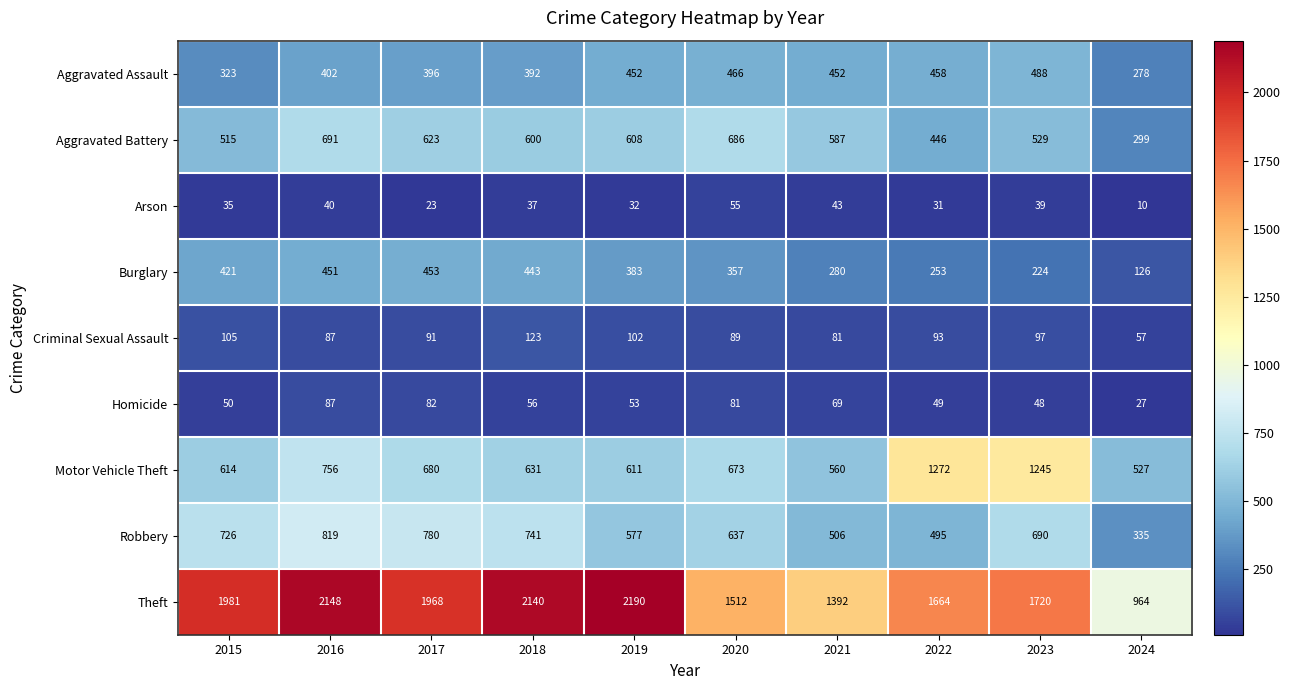

Rank the series at 2019 from lowest to highest value.

Arson, Homicide, Criminal Sexual Assault, Burglary, Aggravated Assault, Robbery, Aggravated Battery, Motor Vehicle Theft, Theft